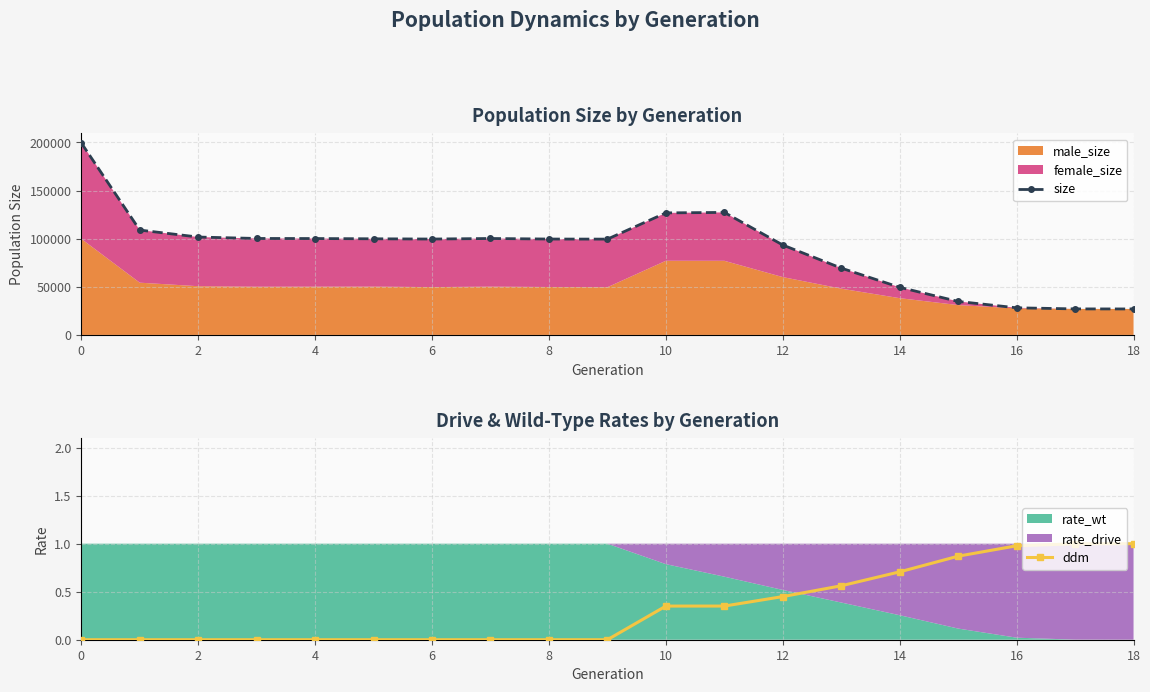

The value of ddm at 18 is 1.0. True or false?

True